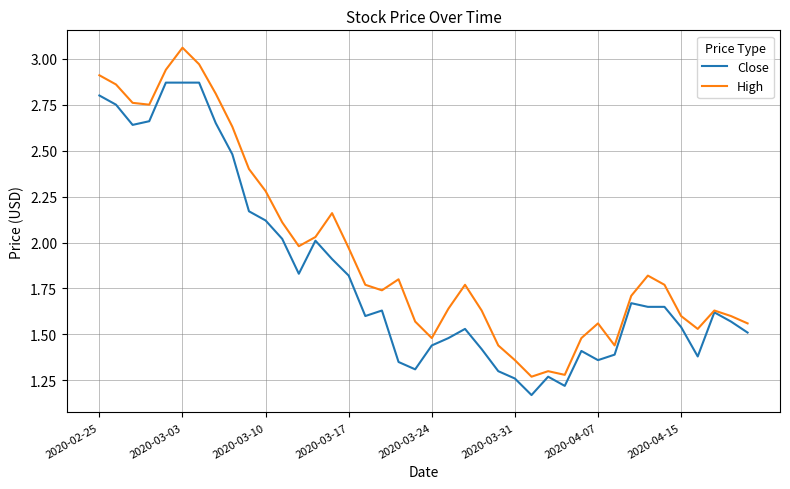

Rank the series by their maximum value, from lowest to highest.

Close, High